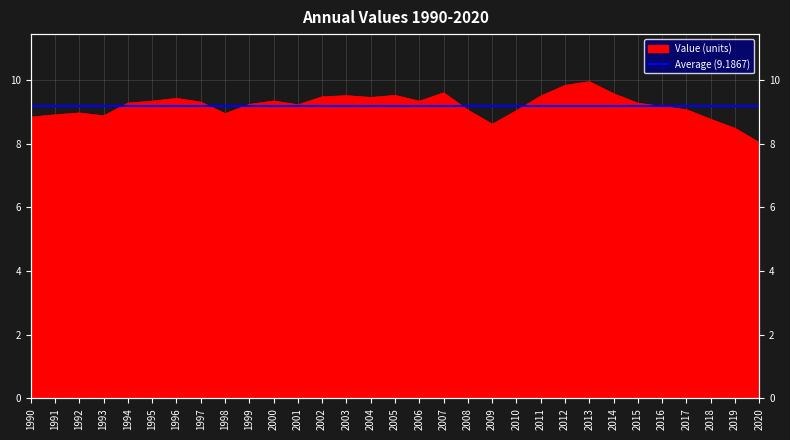

How many values are below 9?

9